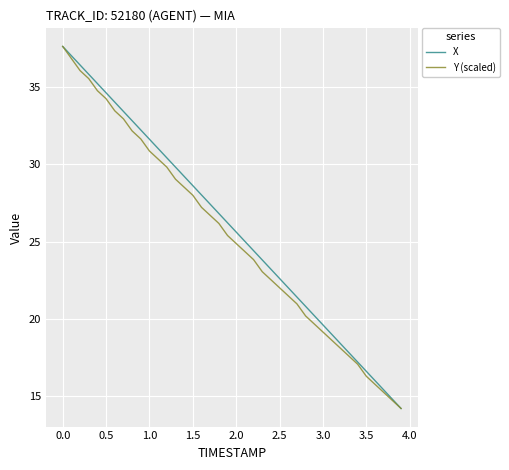

What is the lowest value of the X series?

14.2